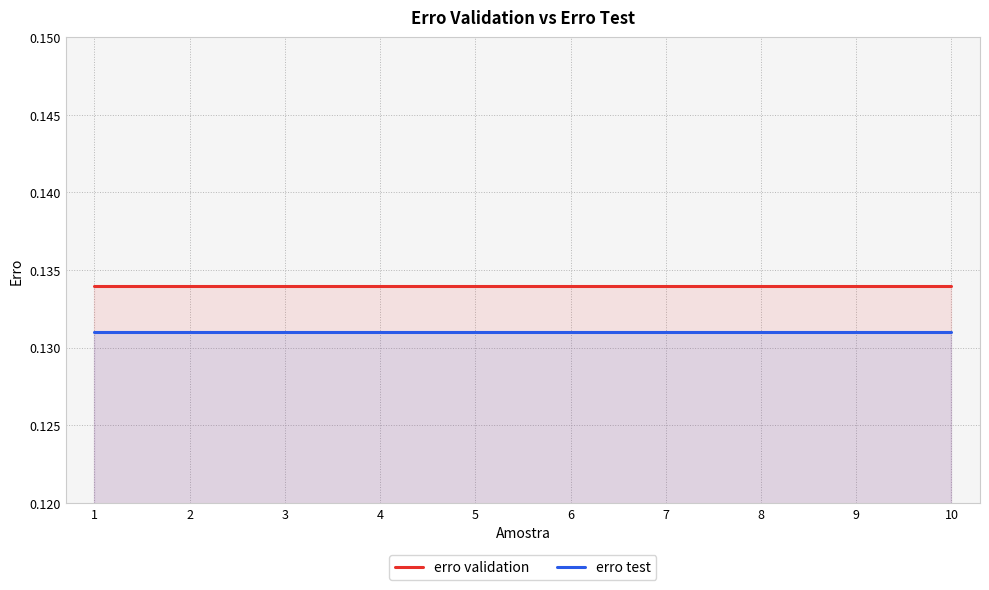

What is the greatest value displayed?

0.1